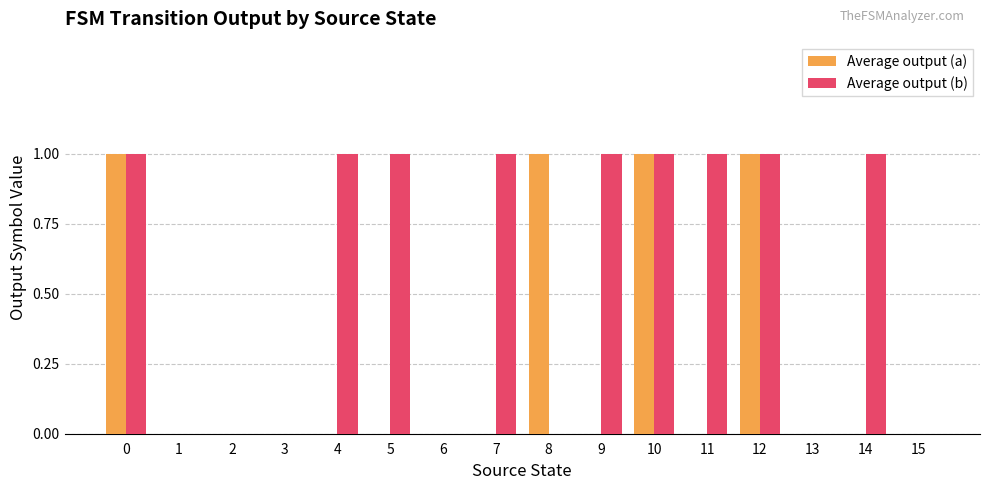

Which series has the largest total across all categories?

Average output (b)